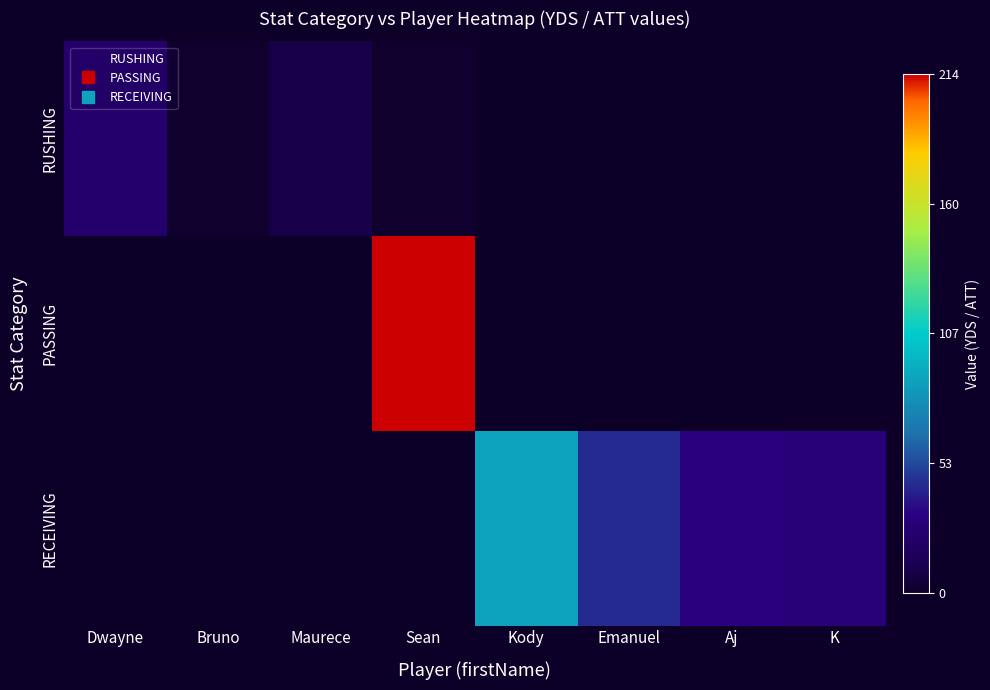

At Maurece, list the series in order from largest to smallest.

RUSHING, PASSING, RECEIVING